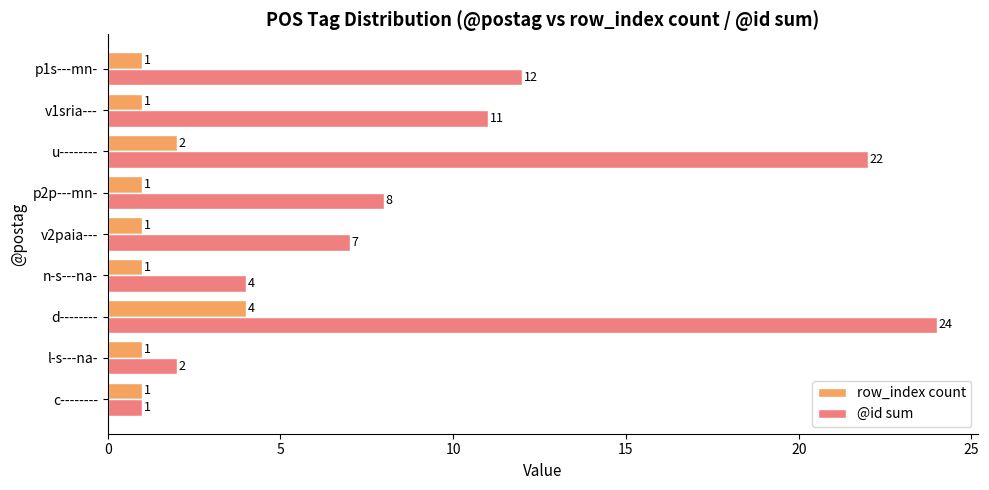

List the series in order of their overall mean, lowest first.

row_index count, @id sum